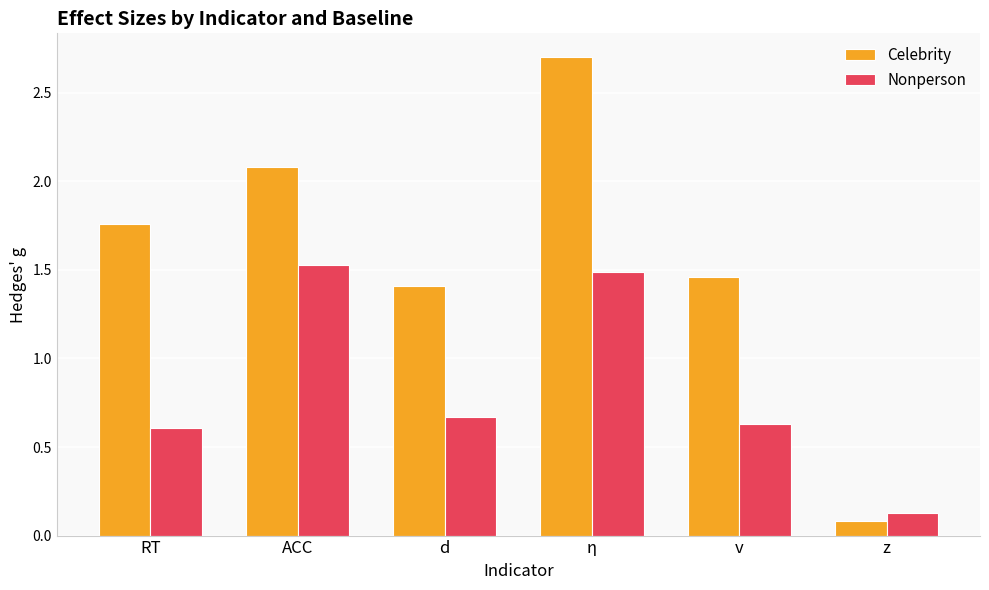

What is the maximum value for Celebrity?

2.7